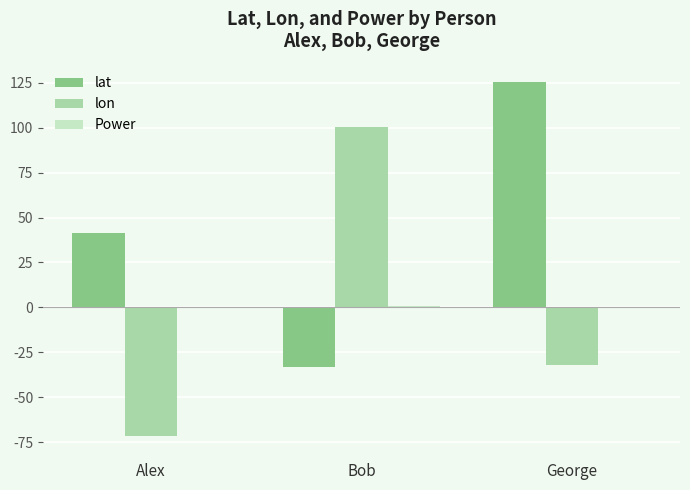

Is it true that lon equals 135.0 at Bob?

False